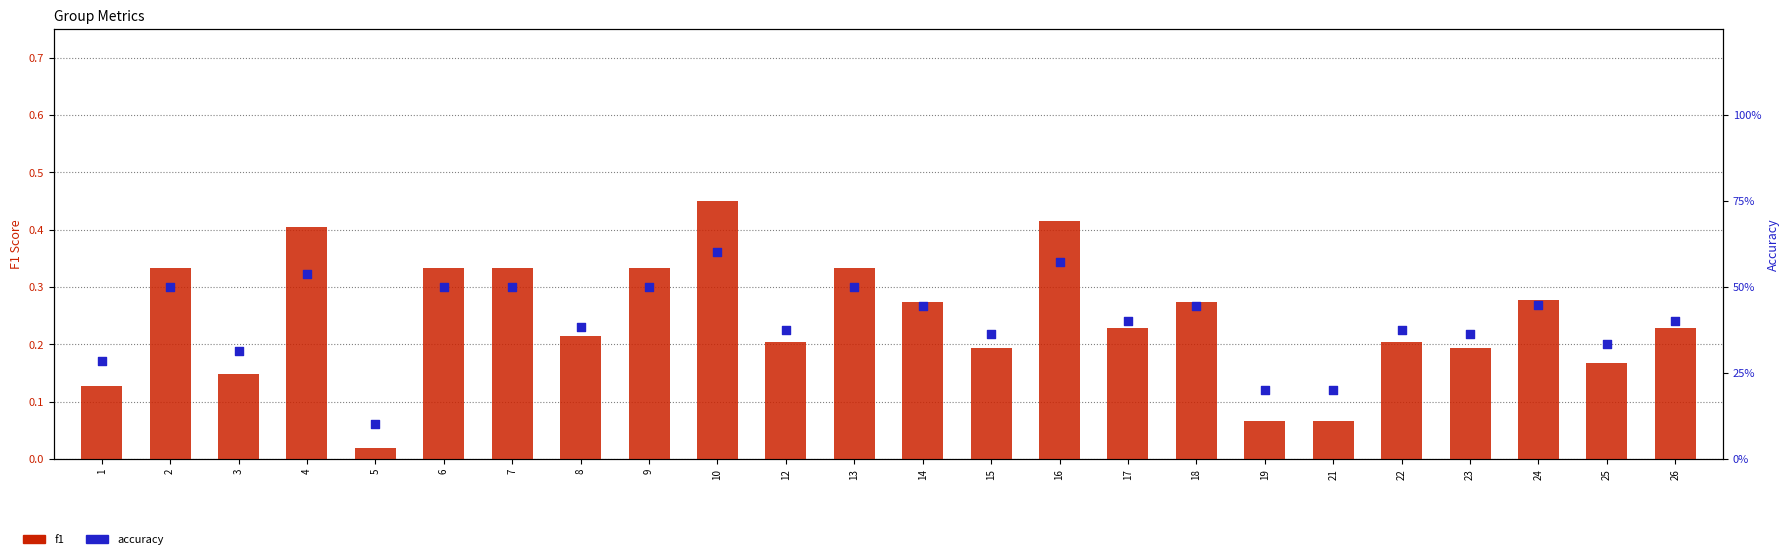

Which series has the largest total across all categories?

accuracy